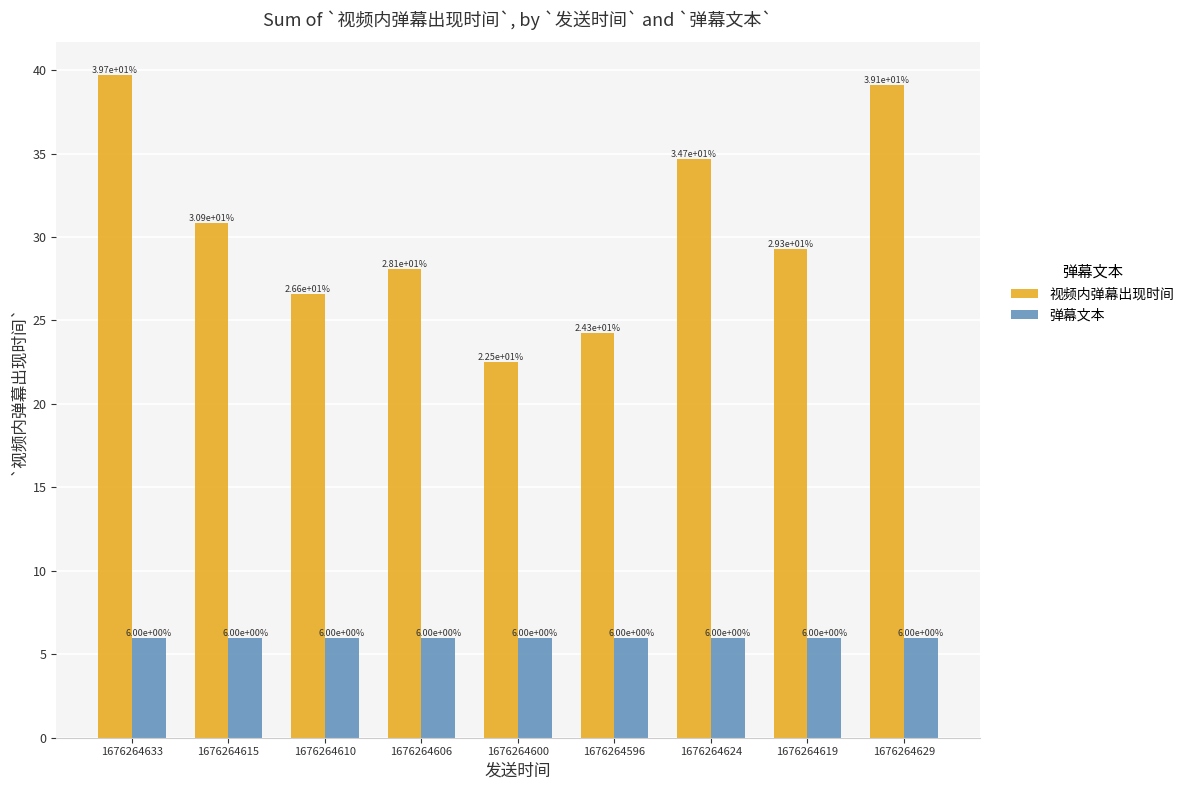

Is it true that 视频内弹幕出现时间 equals 26.6 at 1676264610?

True